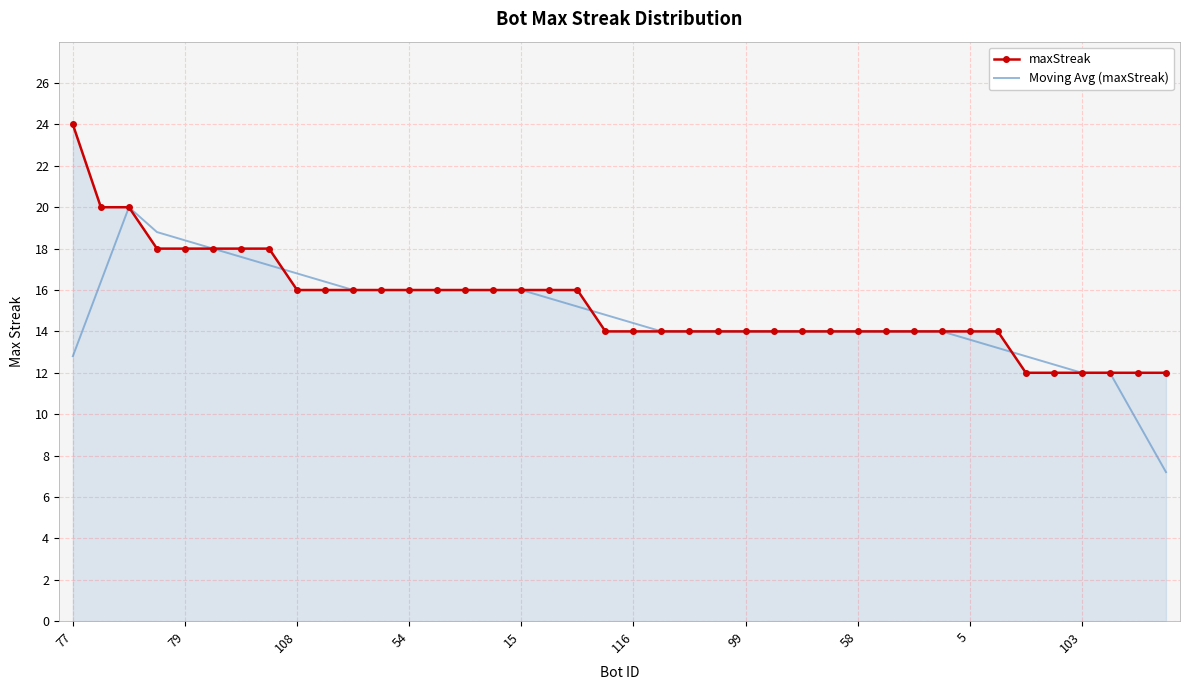

Rank the series by their maximum value, from lowest to highest.

Moving Avg (maxStreak), maxStreak